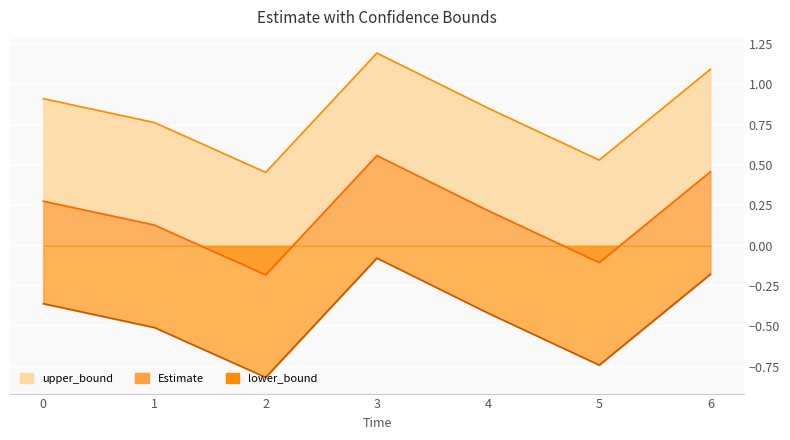

True or false: Estimate and upper_bound cross at least once.

False